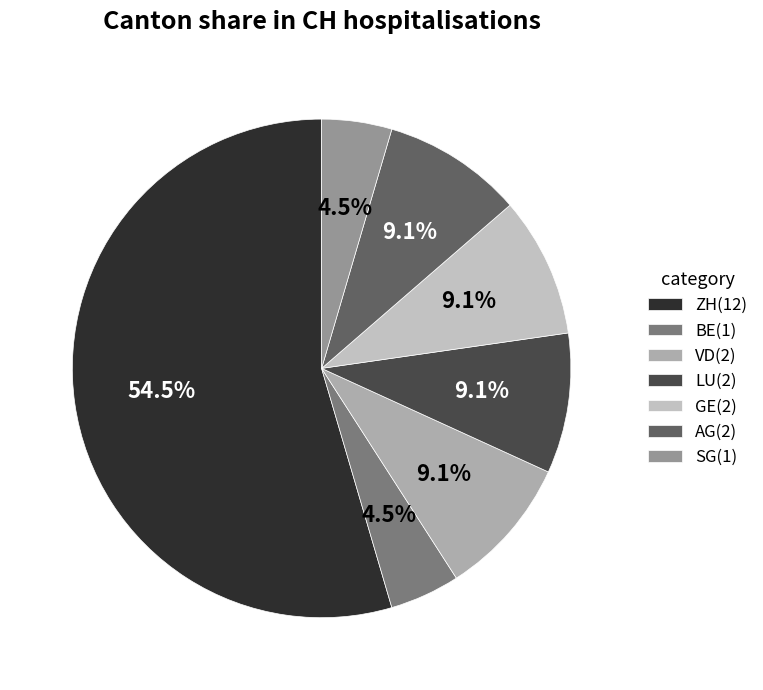

Is there a majority slice in this chart?

Yes